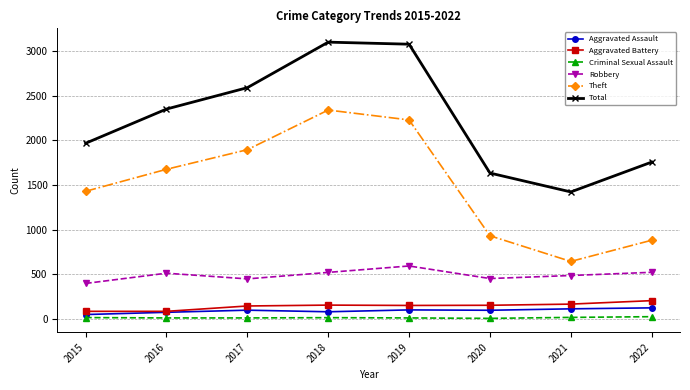

The value of Aggravated Assault at 2020 is 94. True or false?

True